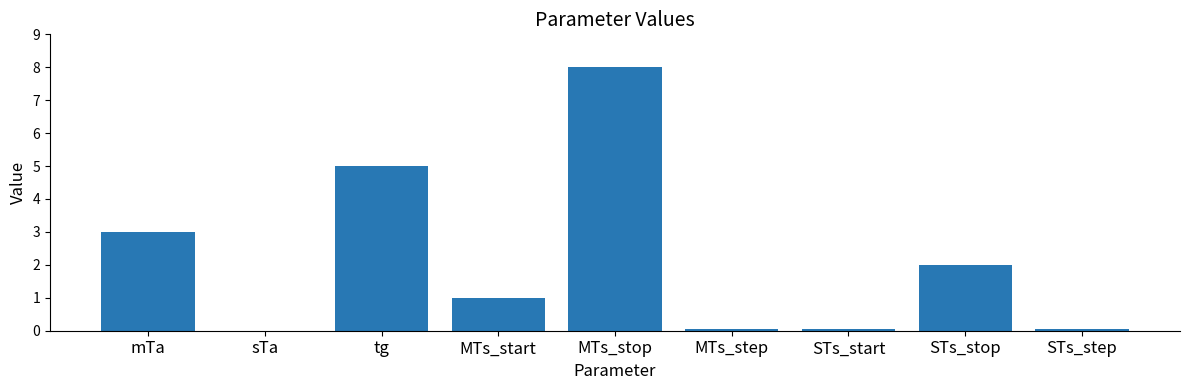

What is the sum of the values at STs_stop and tg?

7.0